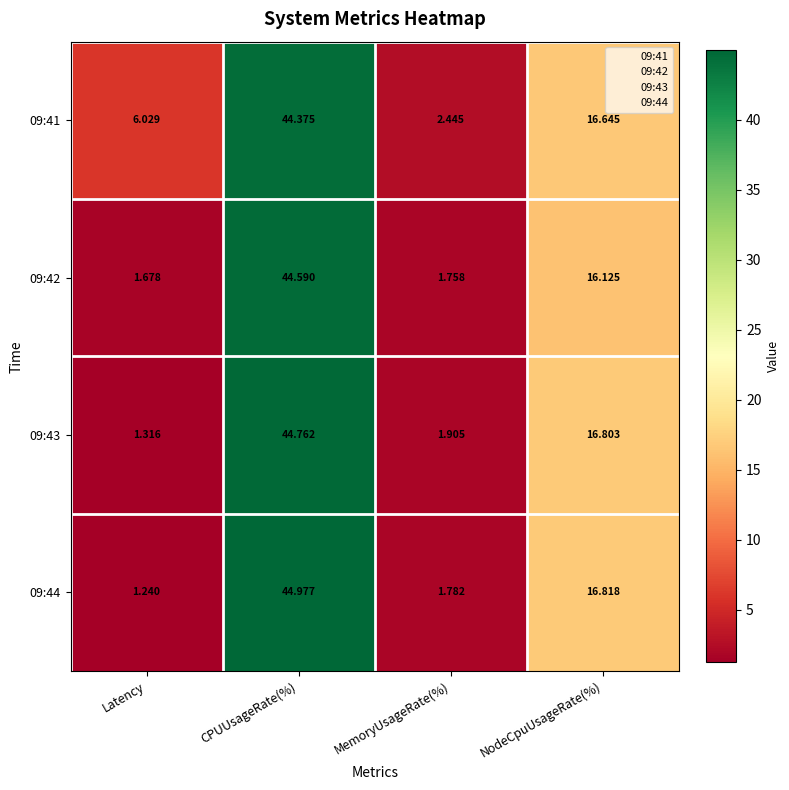

Which series changed the most between Latency and CPUUsageRate(%)?

09:44